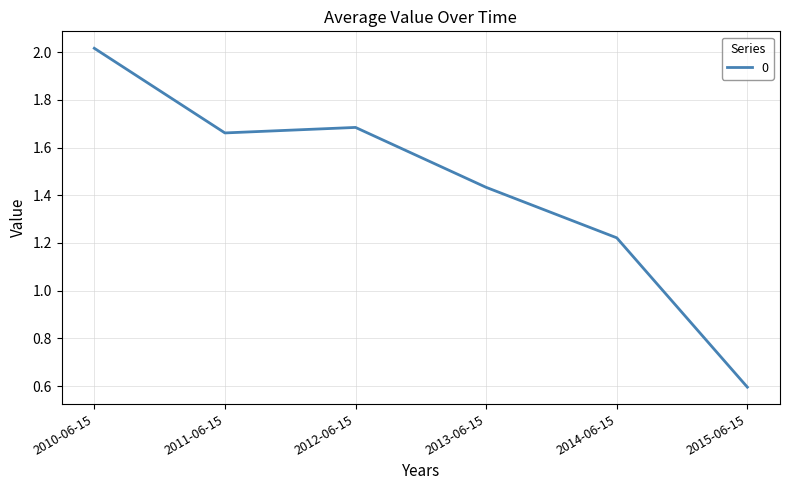

How many categories are shown in the chart?

6